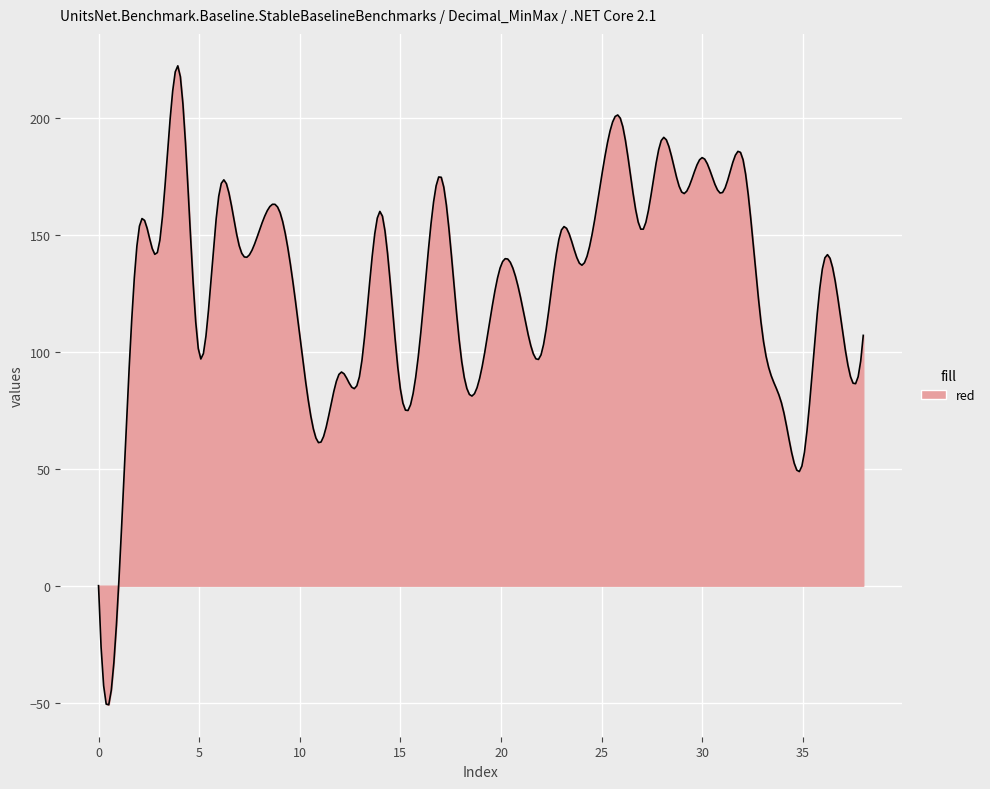

What is the difference between the maximum and minimum values?

273.1